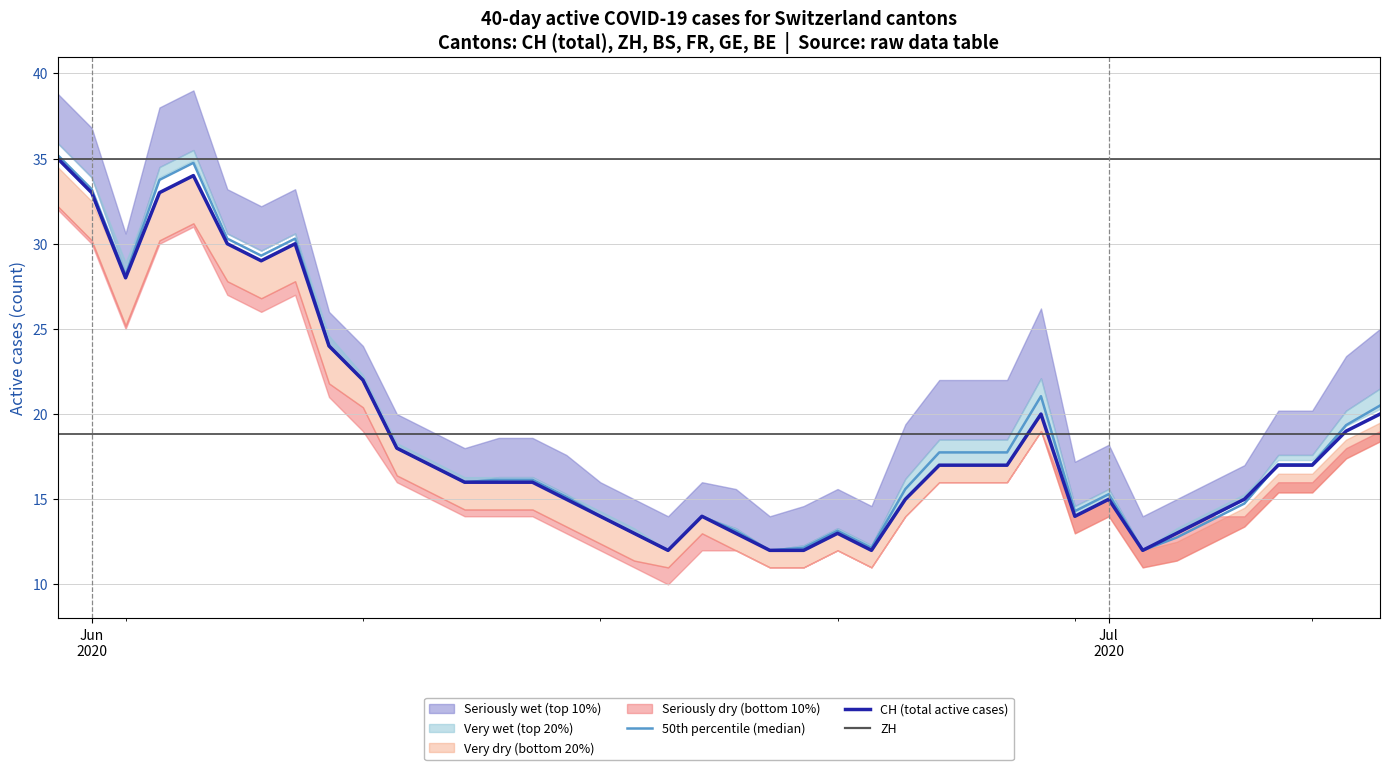

What is the highest value of the 50th percentile (median) series?

35.2